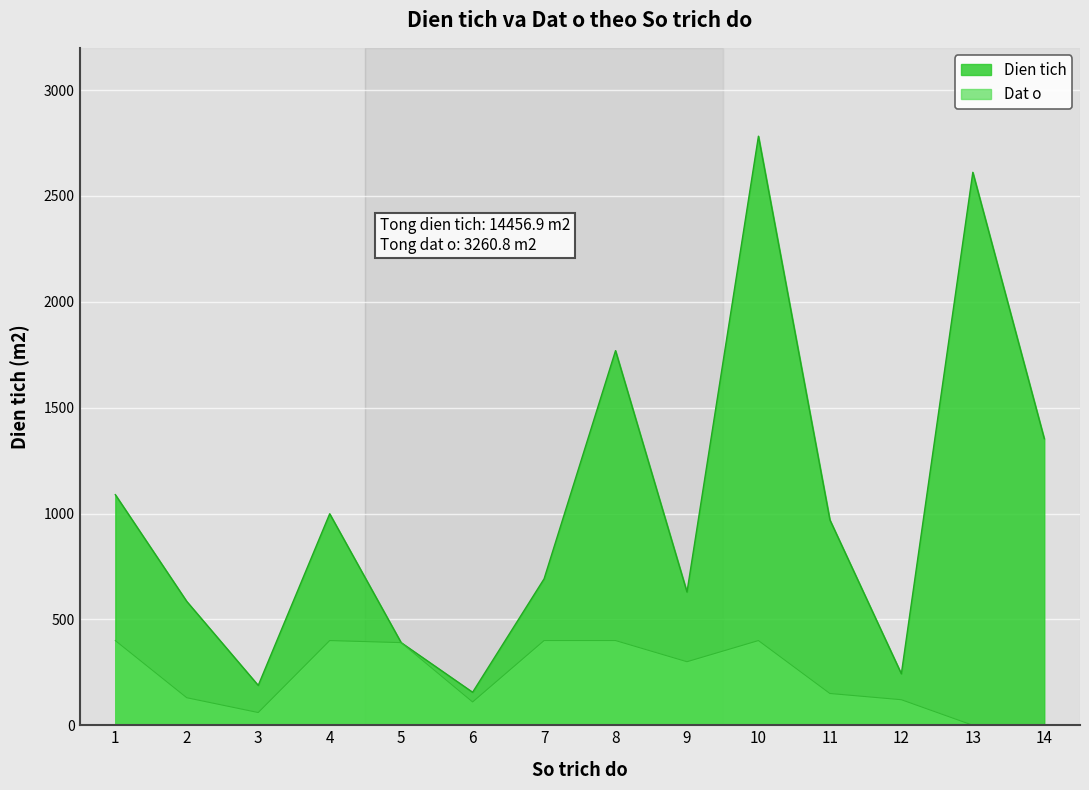

What is the sum of the Dien tich values at 9 and 2?

1214.0